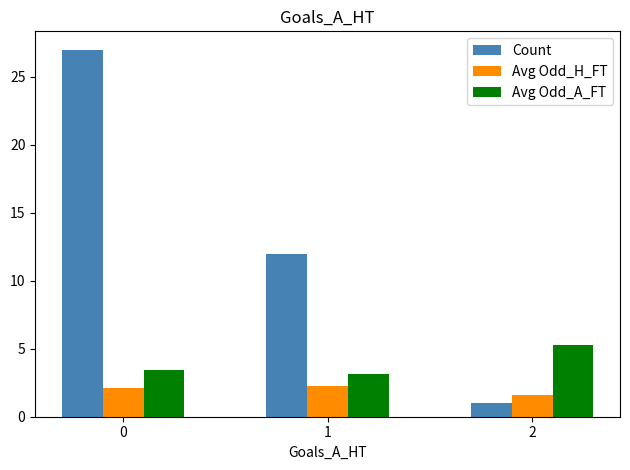

Between 0 and 2, which series saw the biggest shift?

Count